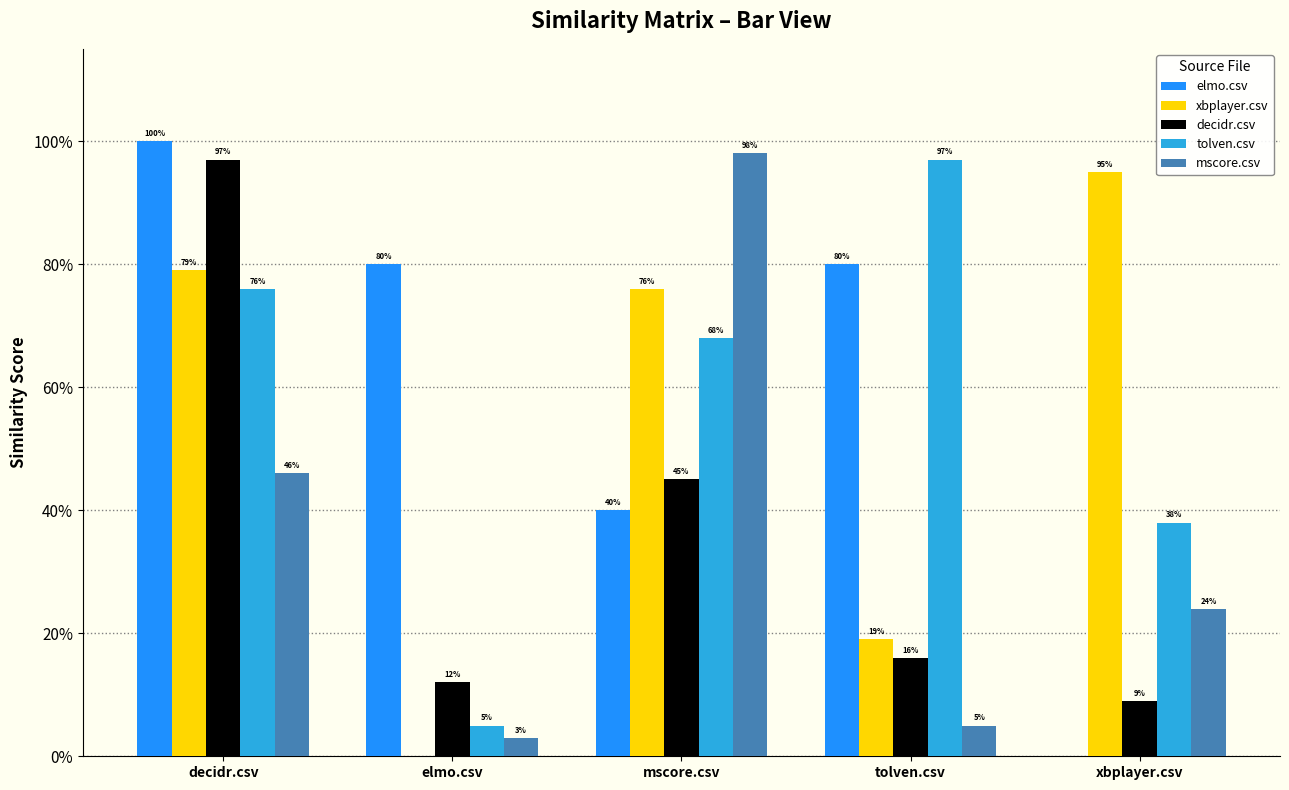

At which label does elmo.csv reach its minimum?

xbplayer.csv